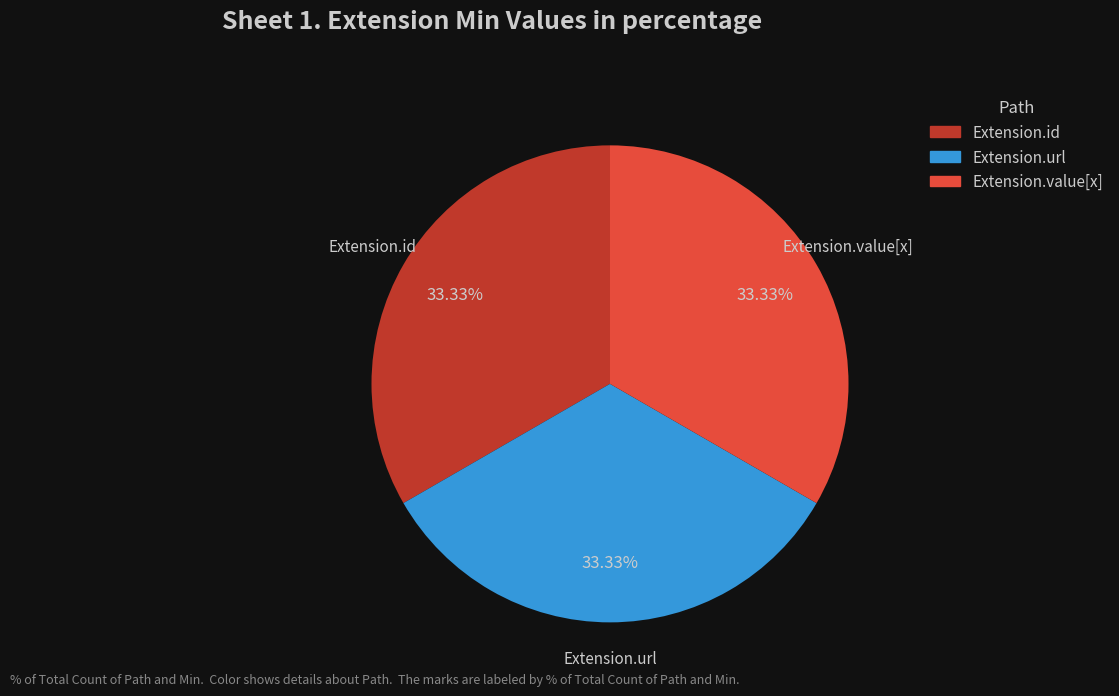

Is there a majority slice in this chart?

No